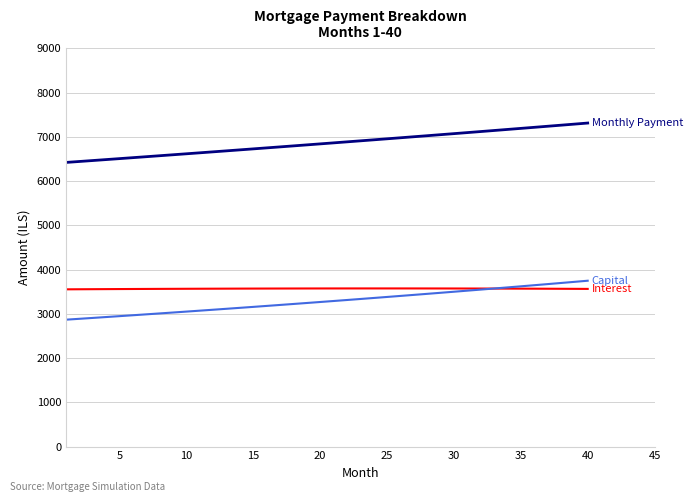

Does the chart display data point markers on the line(s)?

No